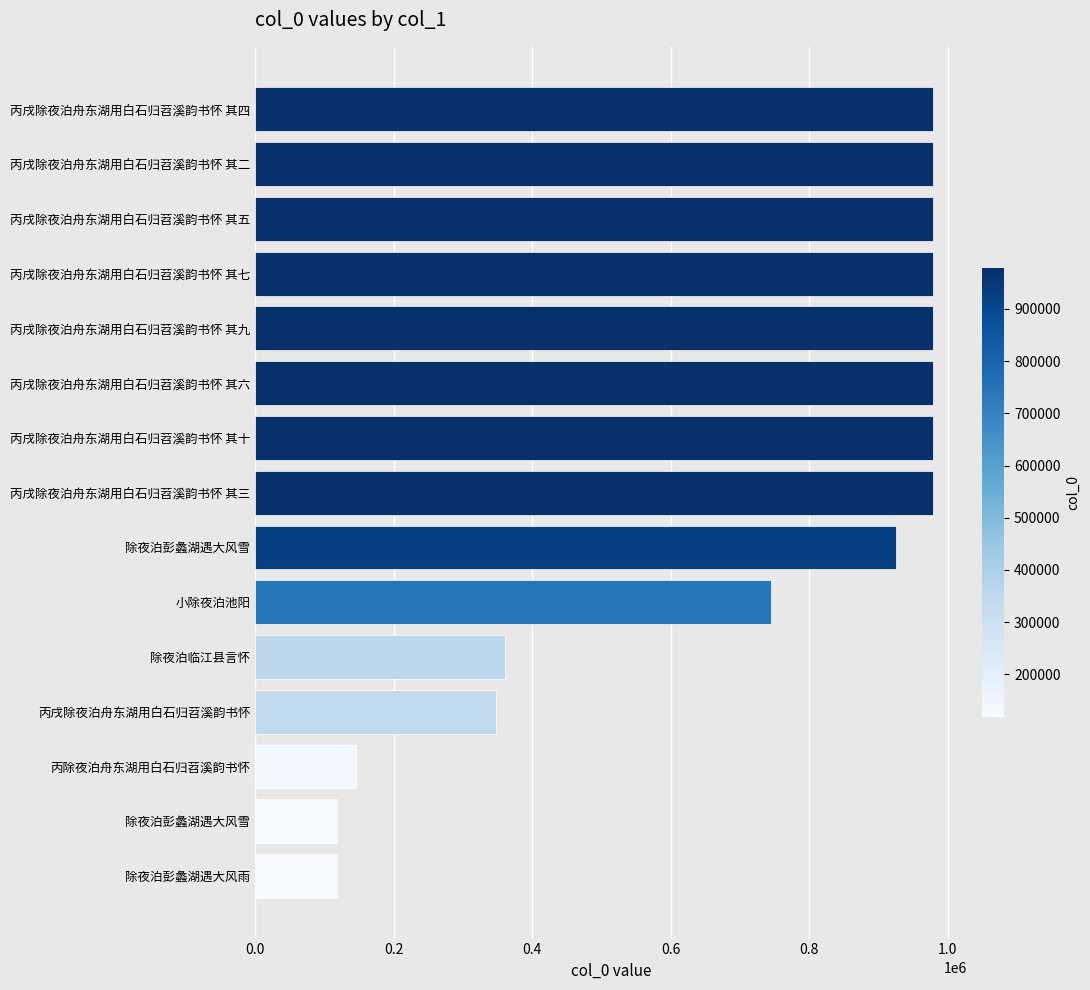

How many data points does each series have?

15